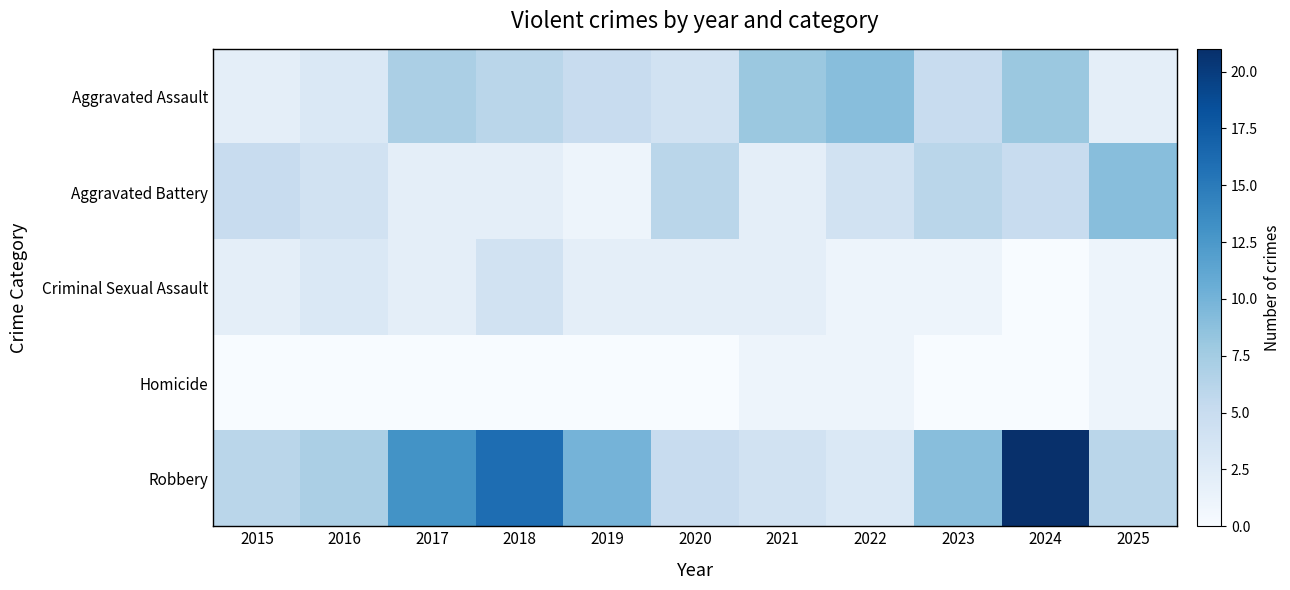

Which series has the largest range (max minus min)?

Robbery